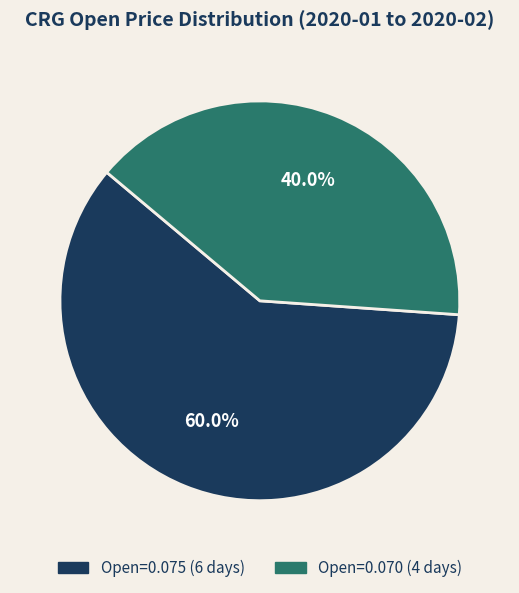

Does any single category account for the majority?

Yes